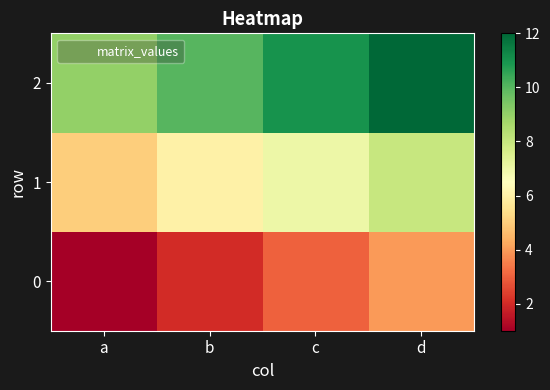

List the series in order of their overall mean, lowest first.

0, 1, 2